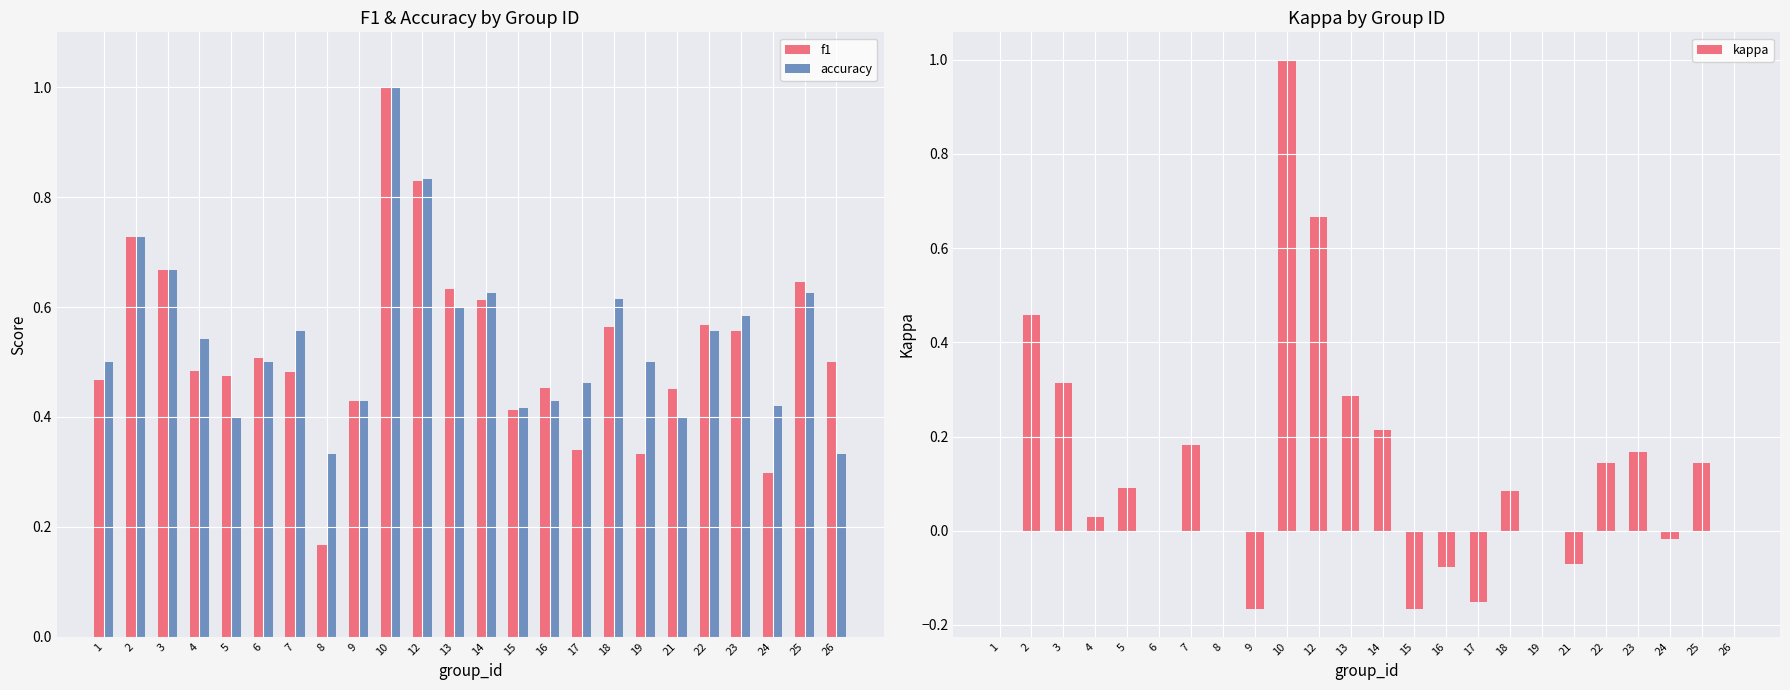

Which label corresponds to the largest value in the chart?

10